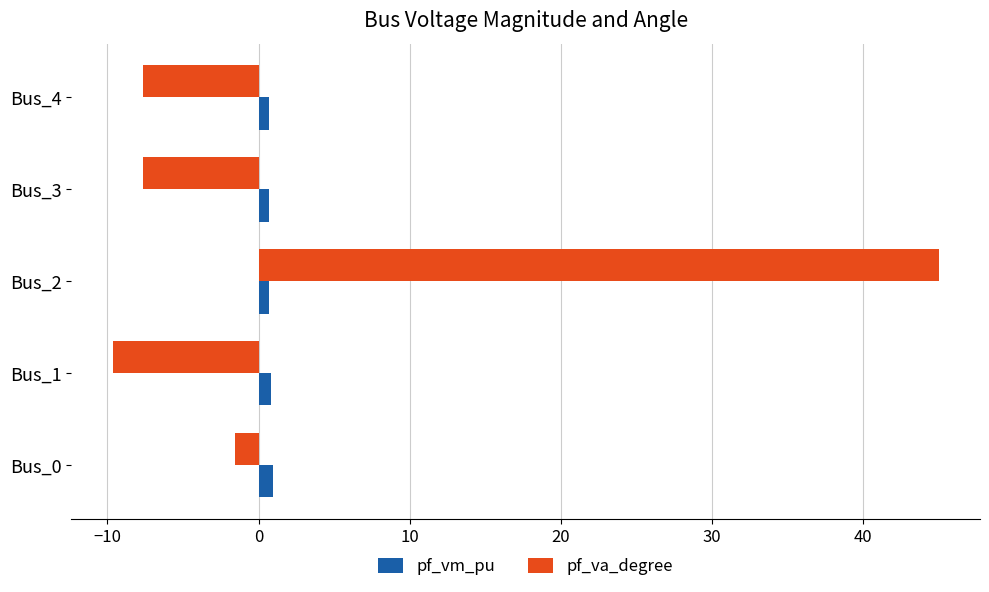

True or false: pf_vm_pu has a value of 0.7 at Bus_2.

True